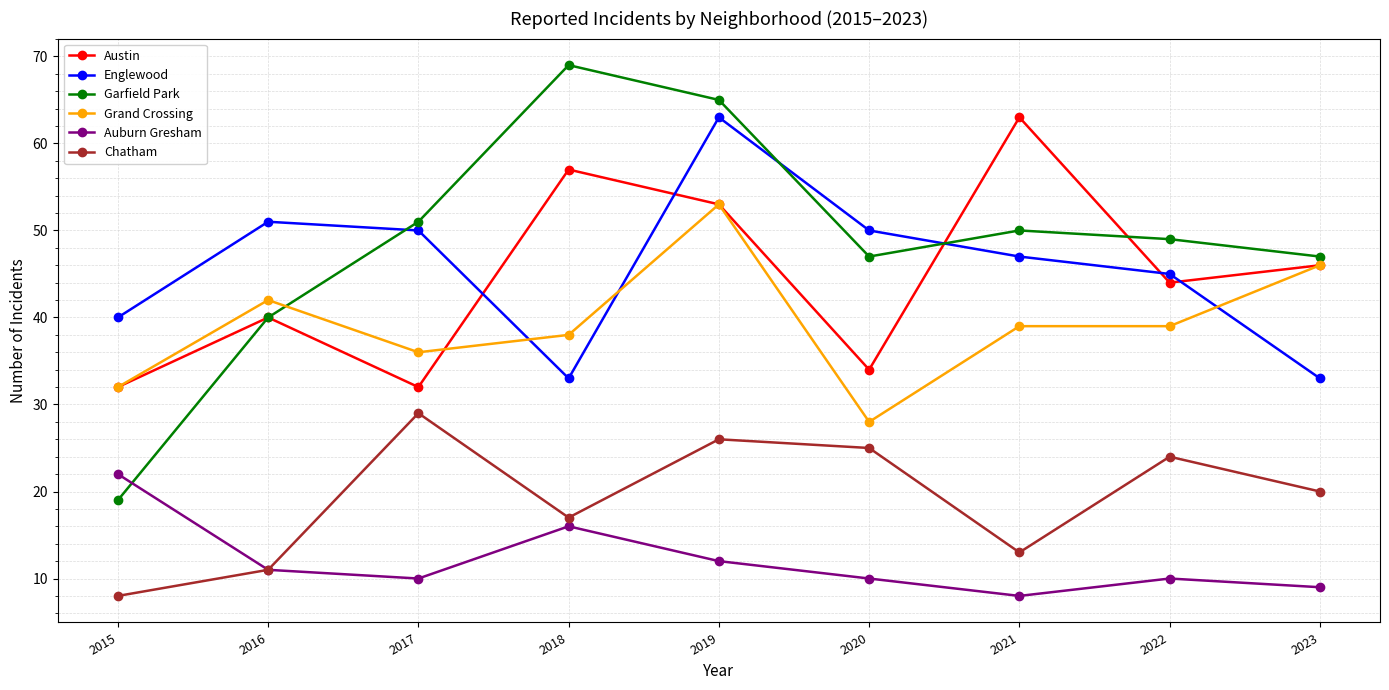

How many interior local peaks does the Austin series have?

3